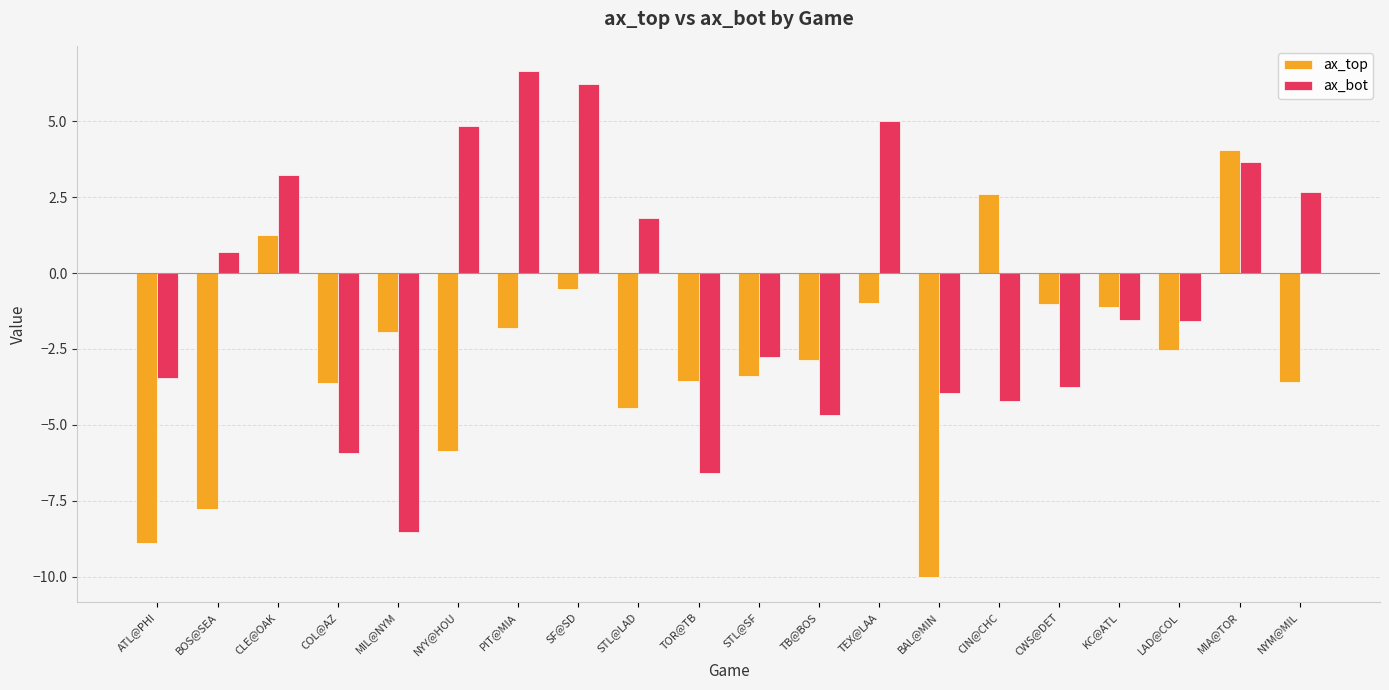

At which category is the sum across all series the highest?

MIA@TOR